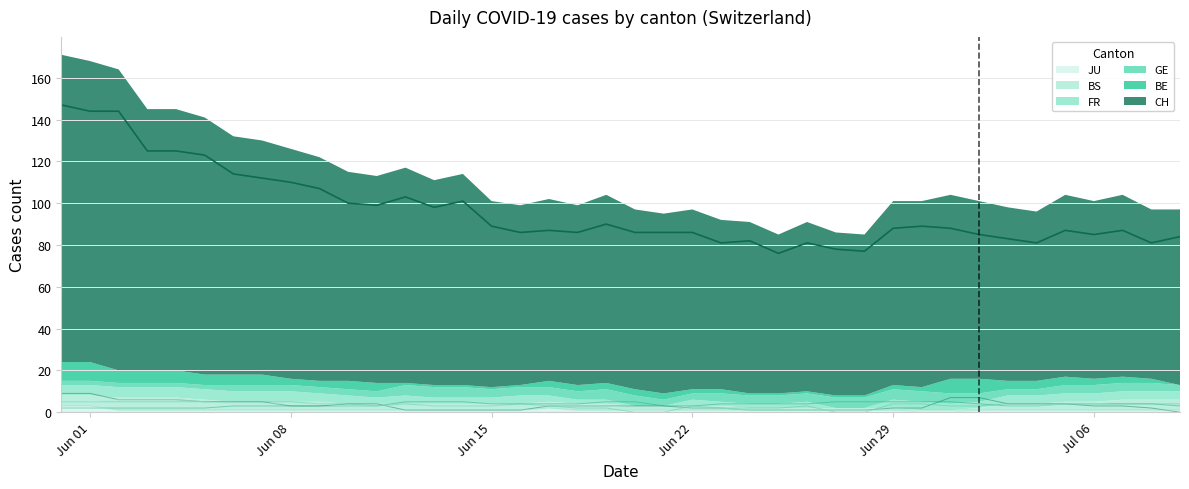

Reading left to right, extract all data points from this chart.

CH: 147	144	144	125	125	123	114	112	110	107	100	99	103	98	101	89	86	87	86	90	86	86	86	81	82	76	81	78	77	88	89	88	85	83	81	87	85	87	81	84
BE: 9	9	6	6	6	5	5	5	3	3	4	4	1	1	1	1	1	3	3	3	3	3	2	2	1	1	1	1	1	2	2	7	7	4	4	4	3	3	2	0
GE: 2	2	2	2	2	2	3	3	3	3	3	3	5	5	5	4	4	4	4	5	5	3	3	4	4	4	4	5	5	5	5	5	4	3	3	4	4	4	4	3
FR: 5	5	5	5	5	5	5	5	5	4	4	3	4	3	3	3	4	3	2	2	0	0	3	2	2	2	3	0	0	4	4	3	3	4	4	4	4	4	4	4
JU: 3	3	1	1	1	1	1	1	1	1	1	1	1	1	1	1	1	2	1	1	1	1	1	1	1	1	1	1	1	1	1	1	1	1	1	1	1	1	1	1
BS: 5	5	6	6	6	5	4	4	4	4	3	3	3	3	3	3	3	3	3	3	2	2	2	2	1	1	1	1	1	1	0	0	1	3	3	4	4	5	5	5